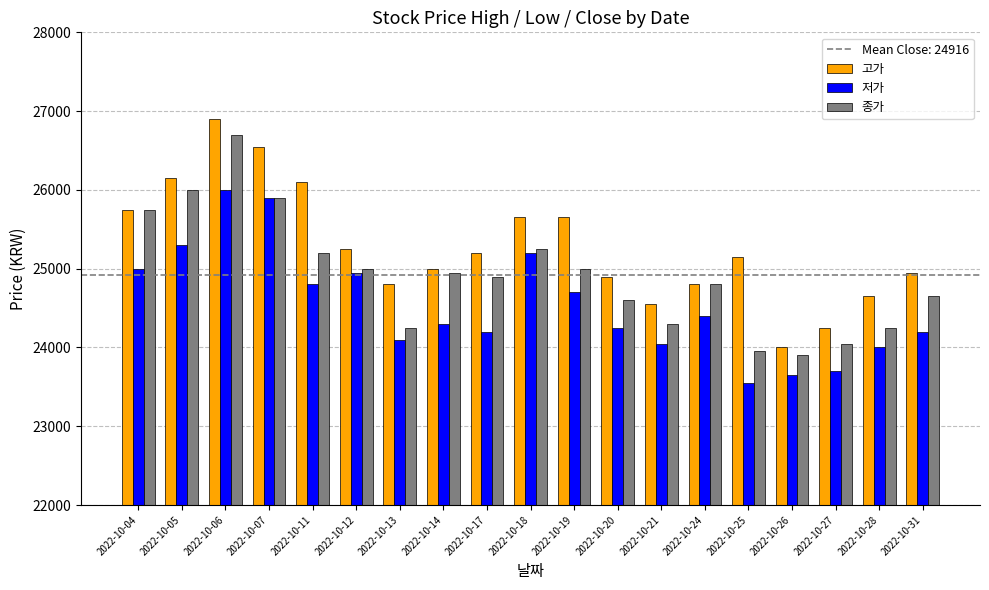

At 2022-10-17, list the series in order from largest to smallest.

고가, 종가, 저가